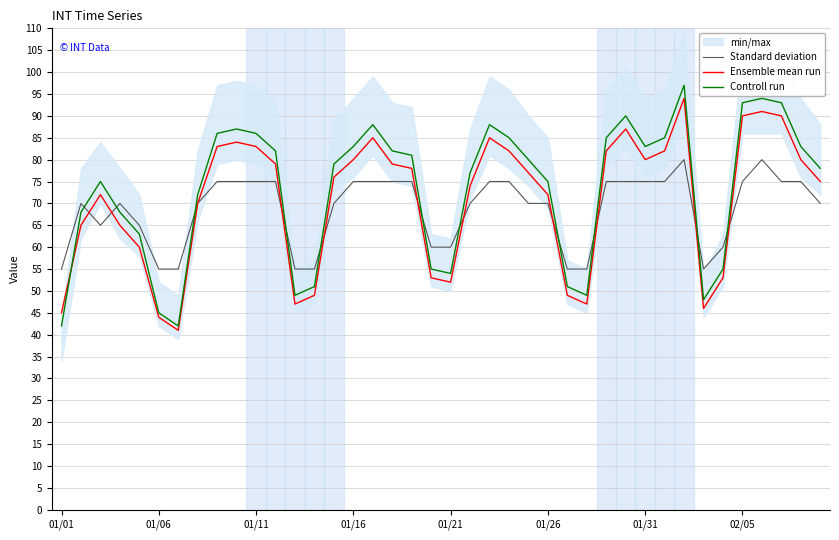

In Controll run, how many points are higher than both neighbors (excluding endpoints)?

7